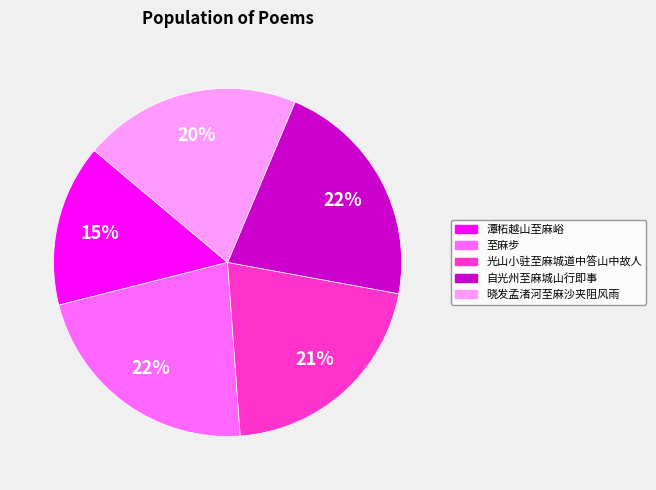

What is the smallest slice in the pie chart?

潭柘越山至麻峪